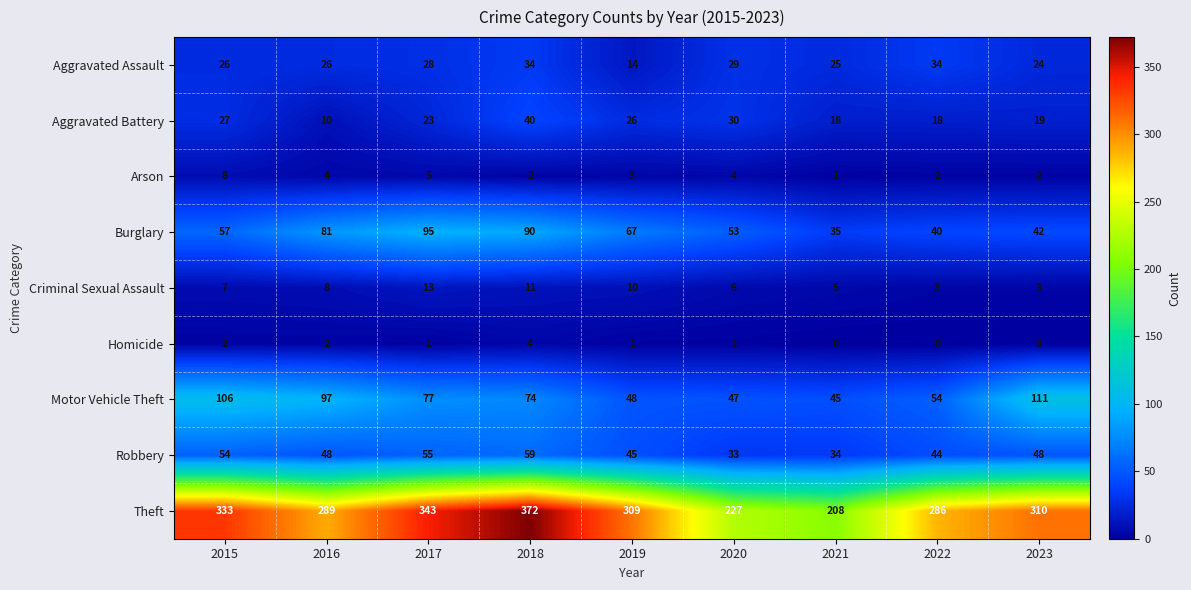

Which series changed the most between 2016 and 2019?

Motor Vehicle Theft